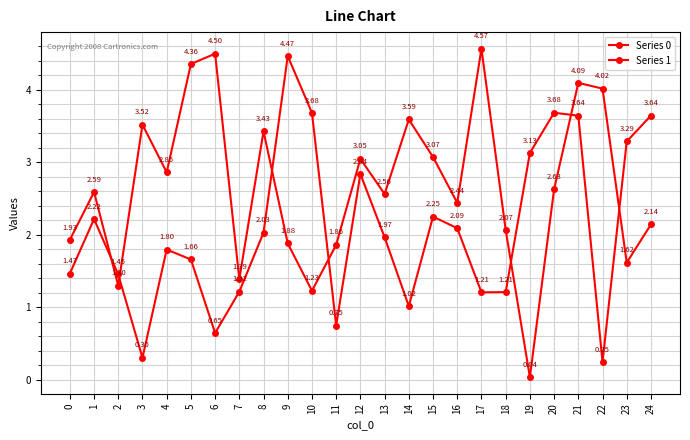

After their last crossing, which series has the higher values: Series 1 or Series 0?

Series 1